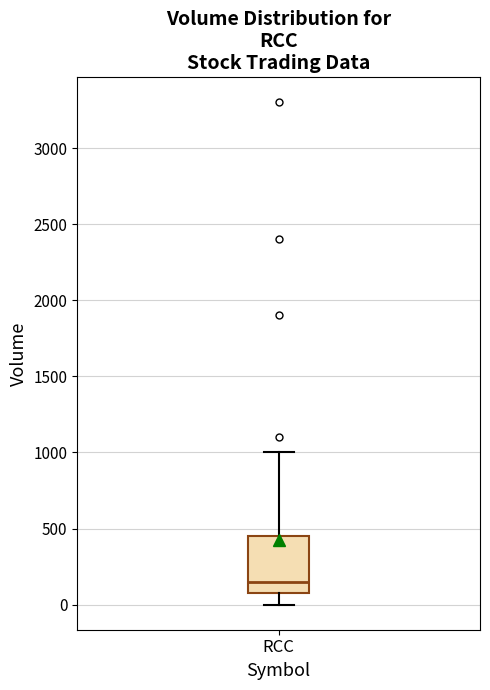

Where is the lower edge of the box for RCC on the y-axis? The values are not printed on the chart, so give them approximately, as read against the axis.

100